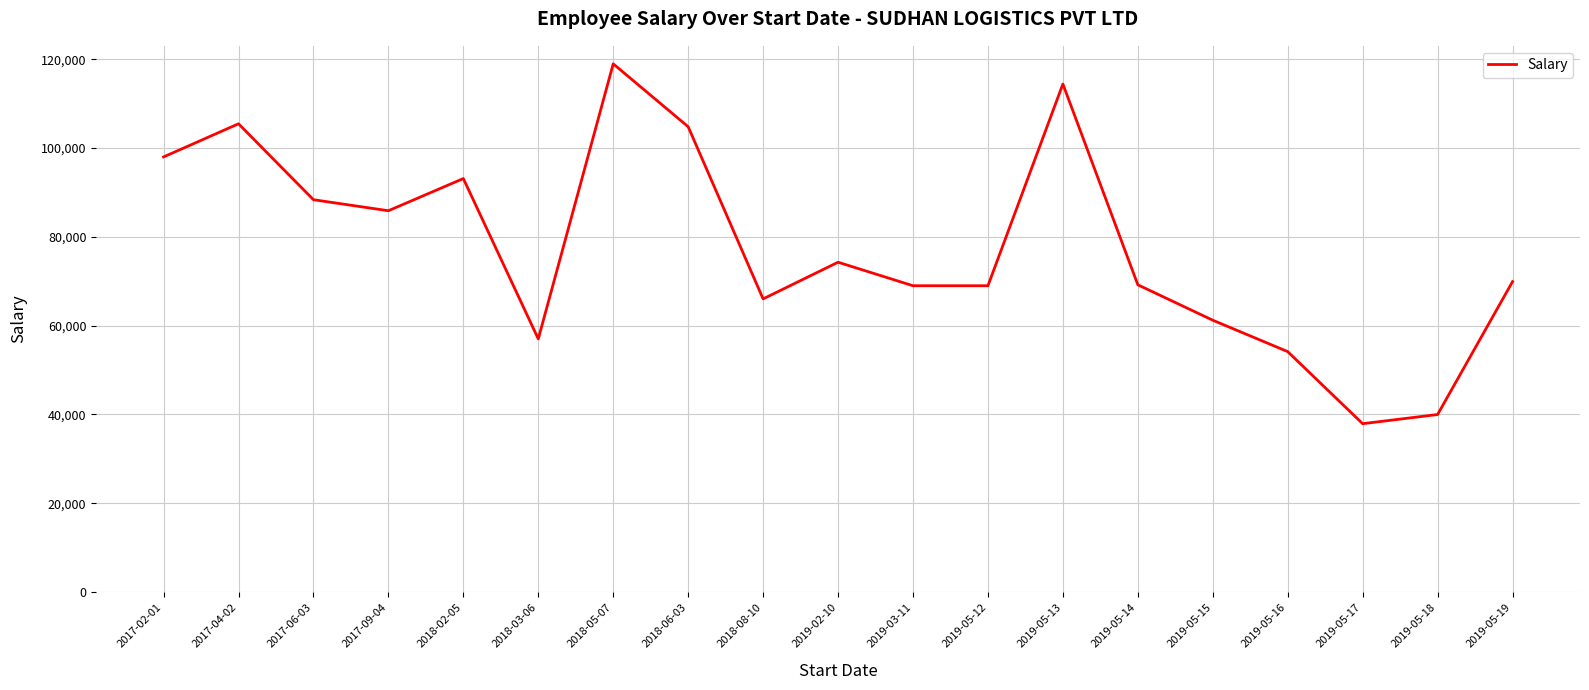

Is it true that the value at 2019-05-18 is 39969.7?

True